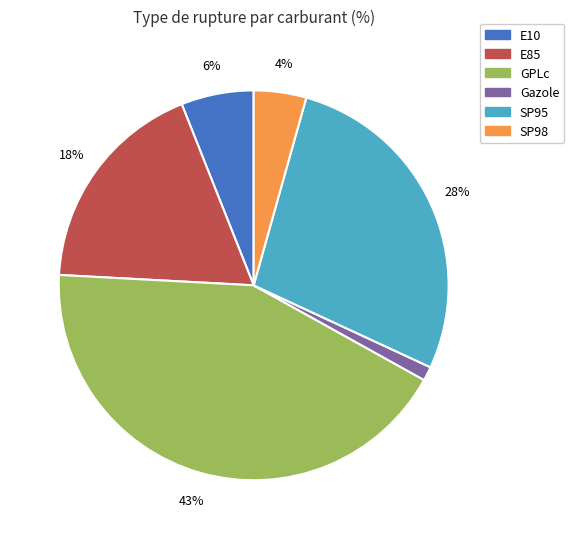

Rank the categories by value from highest to lowest.

GPLc, SP95, E85, E10, SP98, Gazole